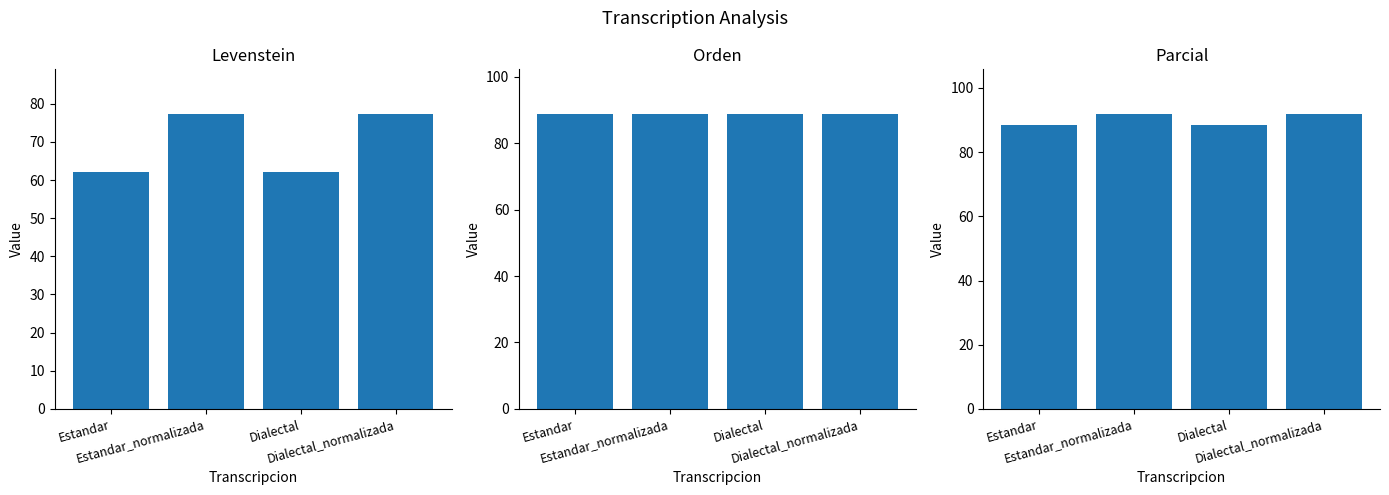

List the series in order of their peak value, lowest first.

Levenstein, Orden, Parcial